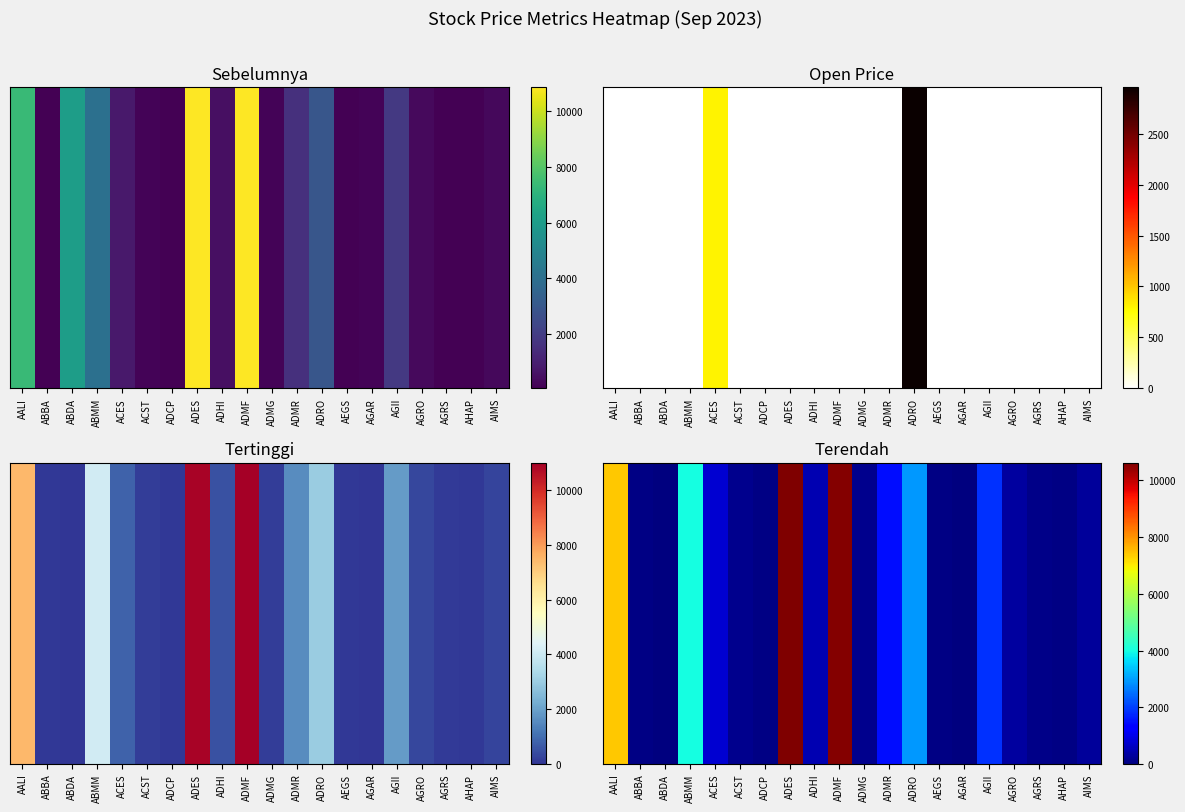

At which category does the chart reach its minimum across all series?

ABDA